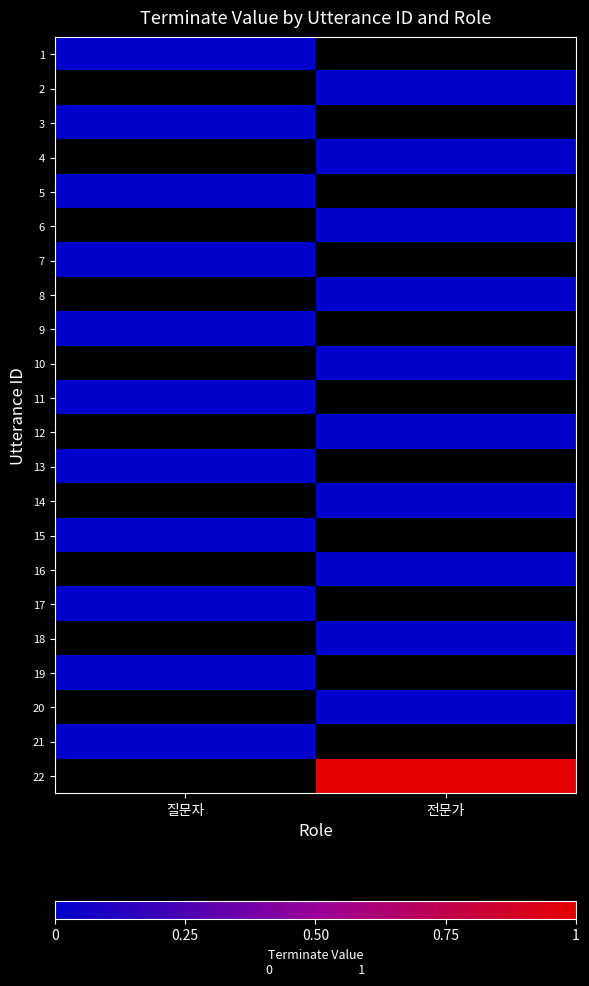

The 2 series shows 0.0 at 전문가. True or false?

True